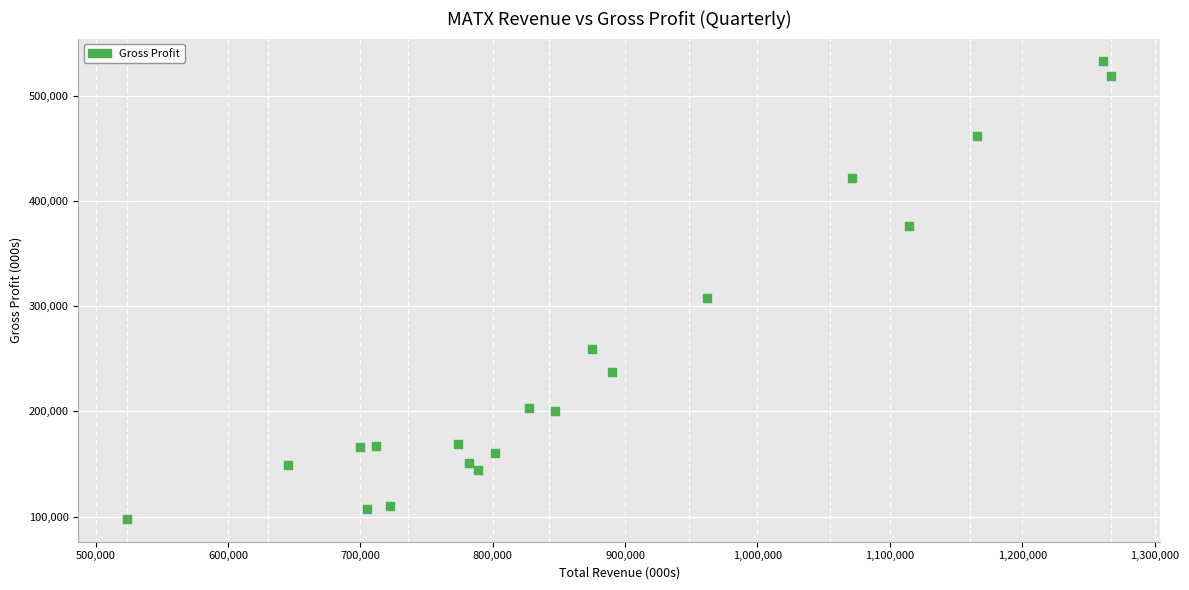

What is the range of X values (max minus min)?

742900